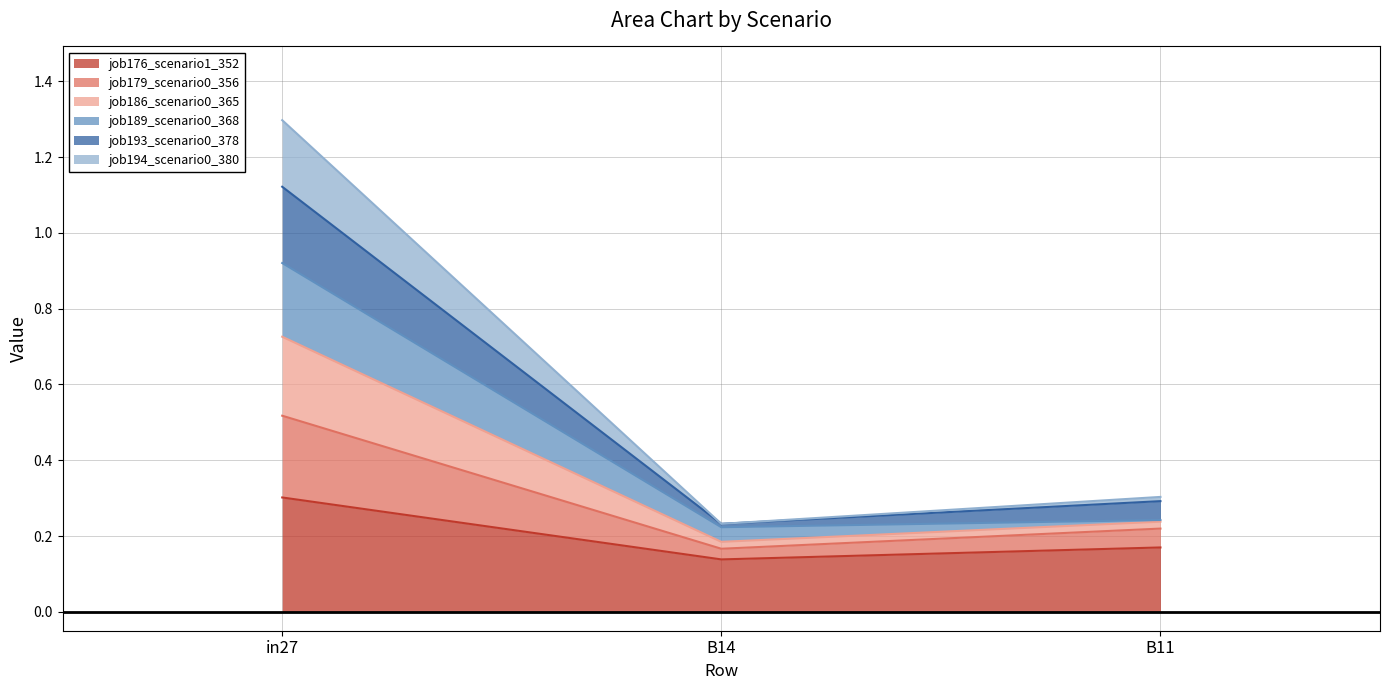

Rank the categories by job179_scenario0_356 value from lowest to highest.

B14, B11, in27